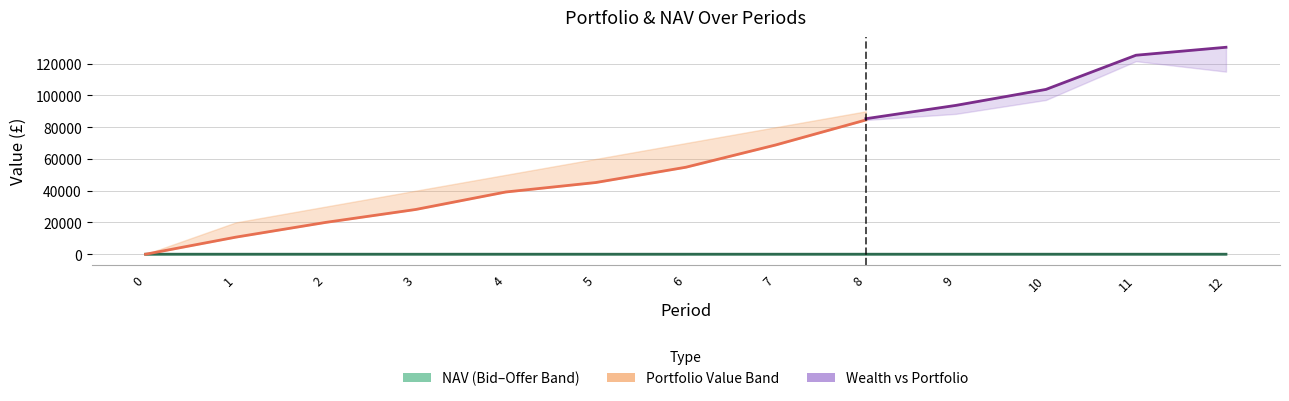

Reading right to left, transcribe all the data shown in this chart.

NAV: 14.0	14.6	13.2	13.6	13.8	13.1	12.3	12.6	13.9	13.8	14.7	14.7	13.6
Bid Price: 13.9	14.5	13.2	13.5	13.8	13.0	12.3	12.6	13.9	13.8	14.7	14.6	13.6
Offer Price: 14.0	14.6	13.2	13.6	13.8	13.1	12.3	12.6	14.0	13.8	14.7	14.7	13.6
Portfolio Value: 115017.6	121585.9	97162.5	88405.2	84554.5	68840.9	54782.1	45163.7	39193.6	28183.6	20047.3	10741.5	0.0
Required Value: 0.0	120000.0	110000.0	100000.0	90000.0	80000.0	70000.0	60000.0	50000.0	40000.0	30000.0	20000.0	0.0
Wealth: 130351.3	125333.7	103799.3	93744.4	85361.1	70851.3	54782.1	46154.2	41033.9	28895.3	20751.6	10741.5	0.0